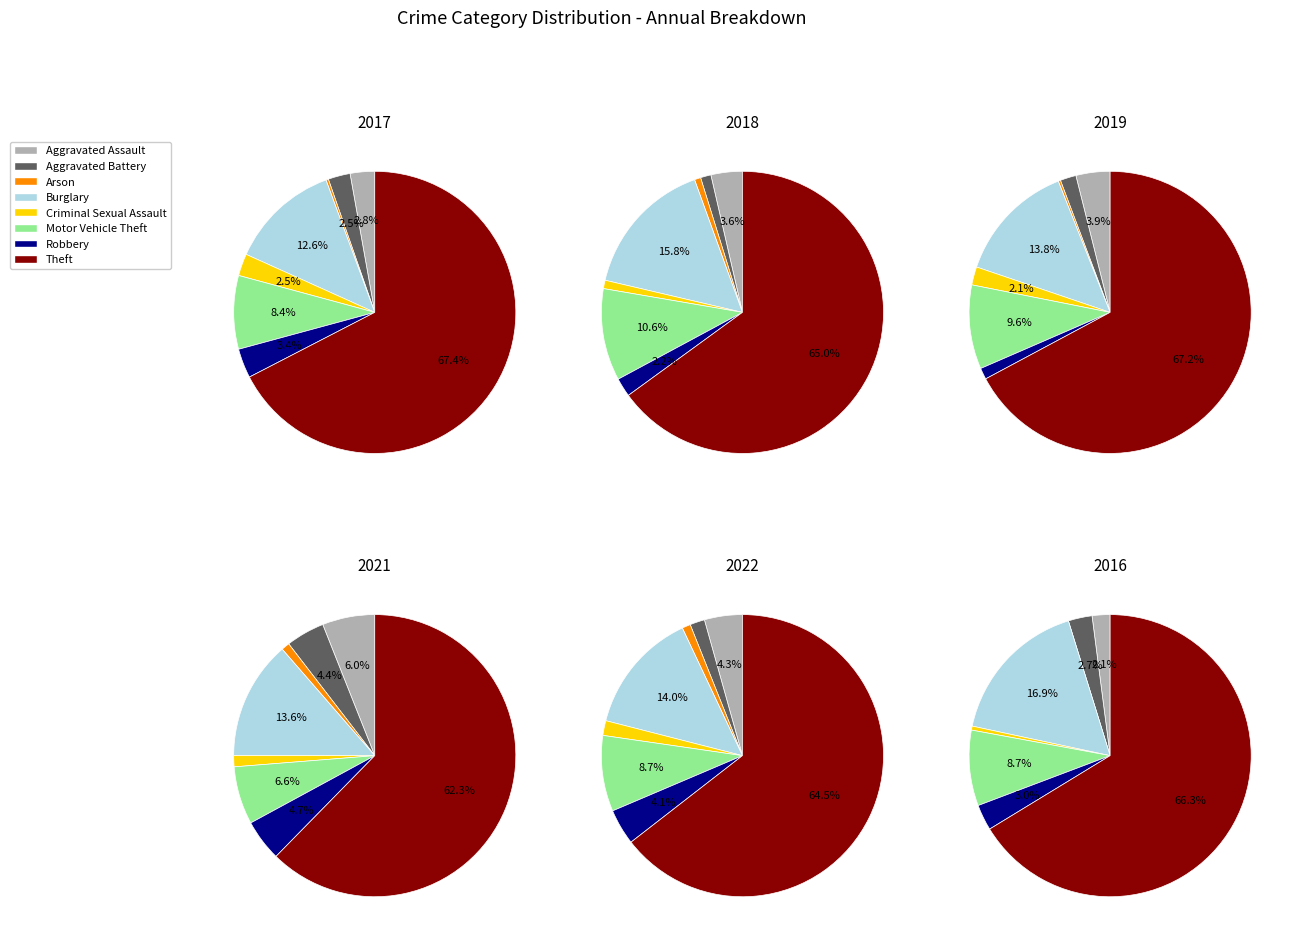

Is there a majority slice in this chart?

Yes